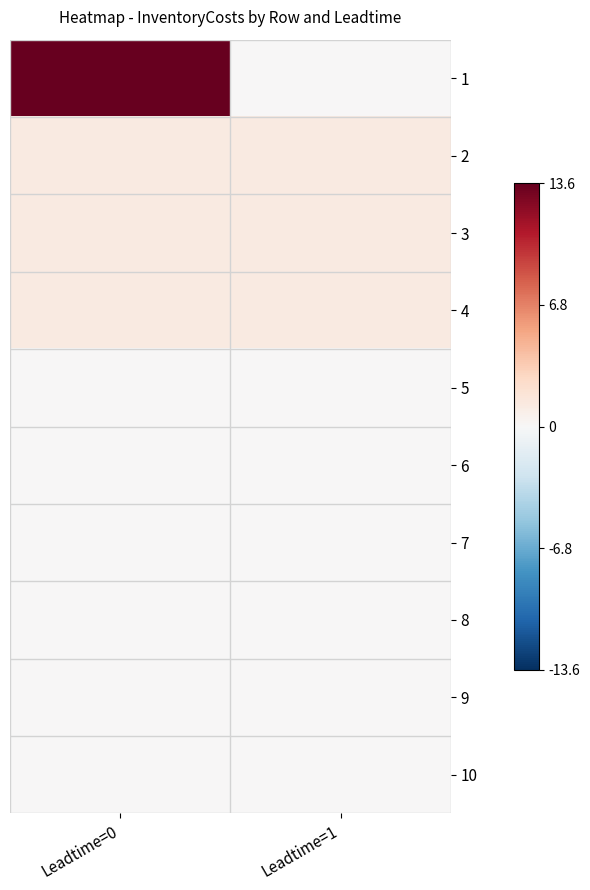

Reading left to right, list all the values displayed in this chart.

1: Leadtime=0=13.6	Leadtime=1=0.0
2: Leadtime=0=1.2	Leadtime=1=1.2
3: Leadtime=0=1.2	Leadtime=1=1.2
4: Leadtime=0=1.2	Leadtime=1=1.2
5: Leadtime=0=0.1	Leadtime=1=0.1
6: Leadtime=0=0.1	Leadtime=1=0.1
7: Leadtime=0=0.1	Leadtime=1=0.1
8: Leadtime=0=0.1	Leadtime=1=0.1
9: Leadtime=0=0.1	Leadtime=1=0.1
10: Leadtime=0=0.1	Leadtime=1=0.1